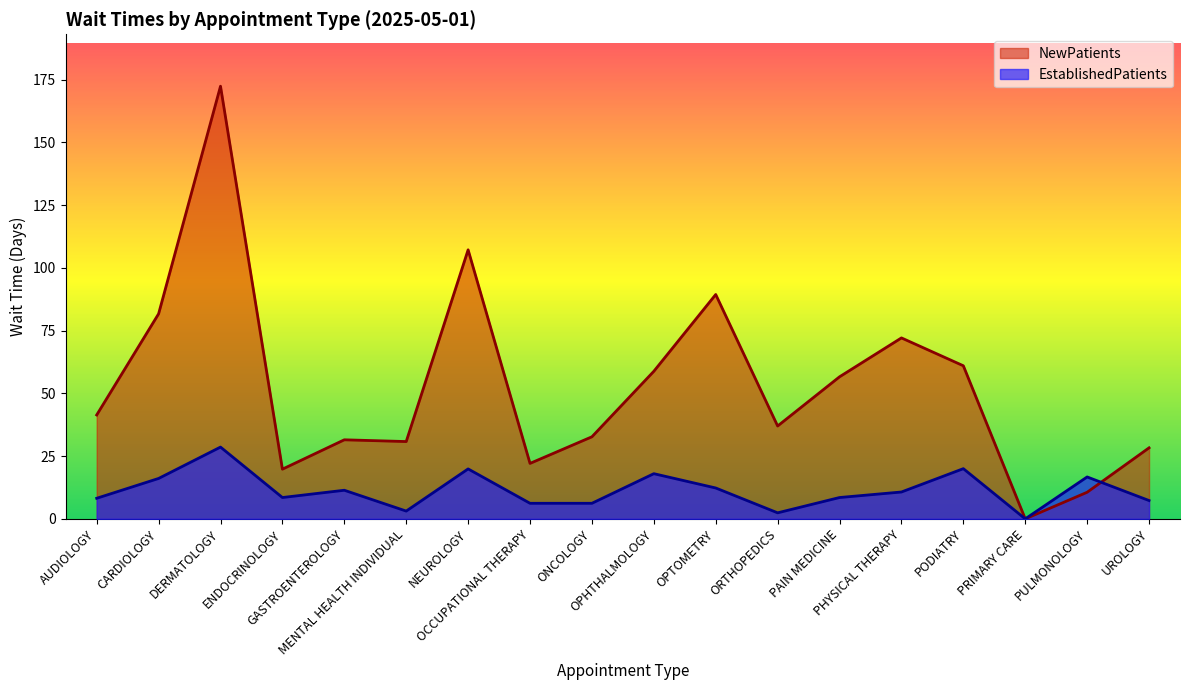

The NewPatients series shows 41.1 at GASTROENTEROLOGY. True or false?

False